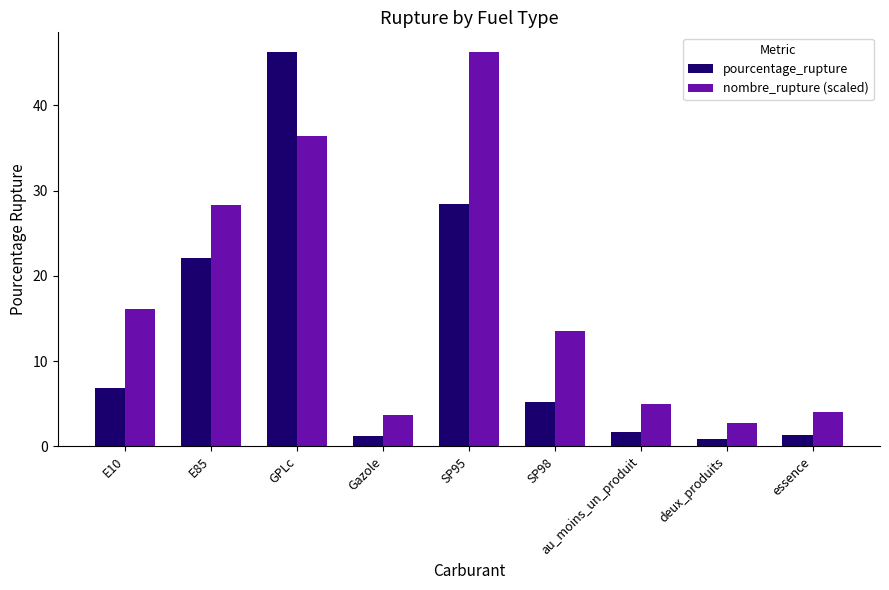

What position from the left is GPLc?

3